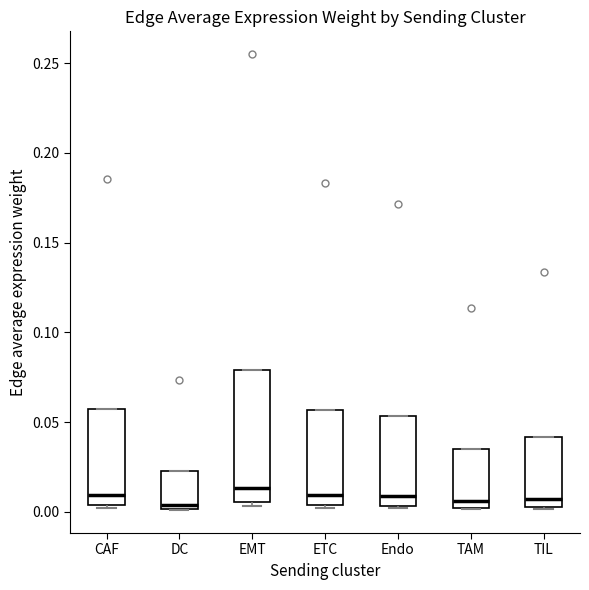

Reading left to right, transcribe this box plot: for each box, give where its median line is, the range the box spans, and where its two whiskers end, as read against the y-axis. The values are not printed on the chart, so give them approximately, as read against the axis.

CAF: median 0.010, box 0.005 to 0.055, whiskers 0.000 to 0.055
DC: median 0.005, box 0.000 to 0.025, whiskers 0.000 to 0.025
EMT: median 0.015, box 0.005 to 0.080, whiskers 0.005 (just below the box's lower edge) to 0.080
ETC: median 0.010, box 0.005 to 0.055, whiskers 0.000 to 0.055
Endo: median 0.010, box 0.005 to 0.055, whiskers 0.000 to 0.055
TAM: median 0.005, box 0.000 to 0.035, whiskers 0.000 to 0.035
TIL: median 0.005 (just above the box's lower edge), box 0.005 to 0.040, whiskers 0.000 to 0.040